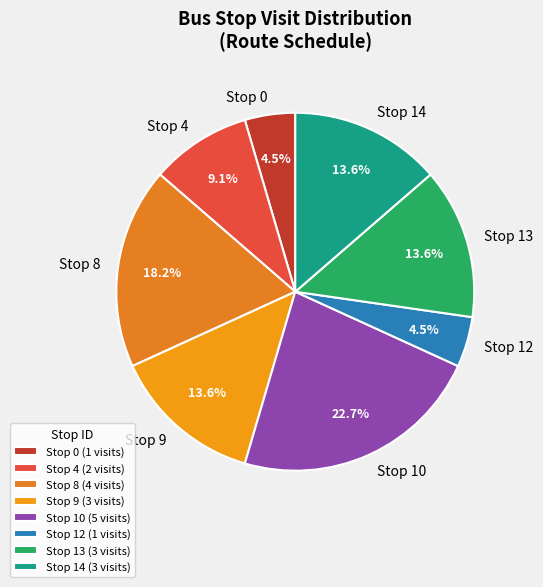

To the nearest percent, what portion does Stop 4 represent?

9%